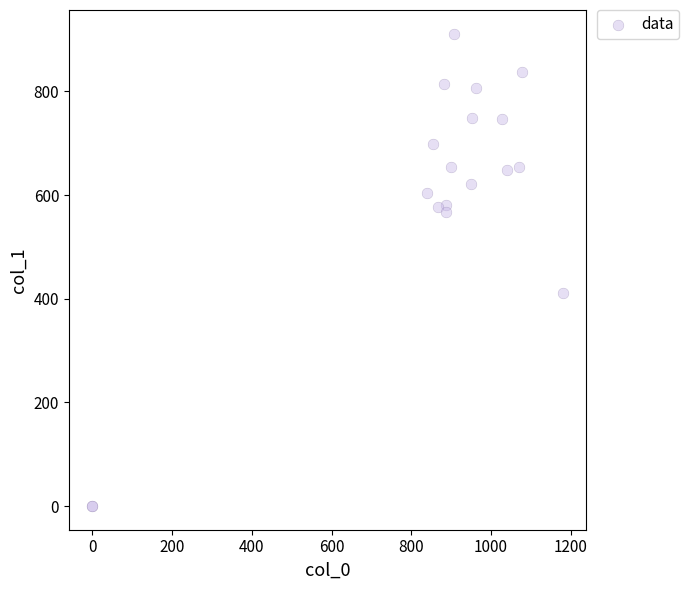

What Y value in the scatter plot is closest to 455?

411.8